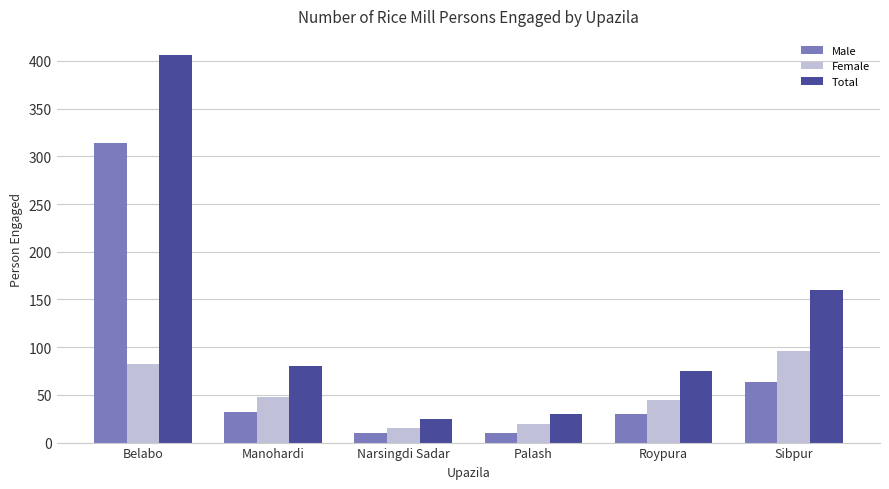

How many bars are there in total?

18